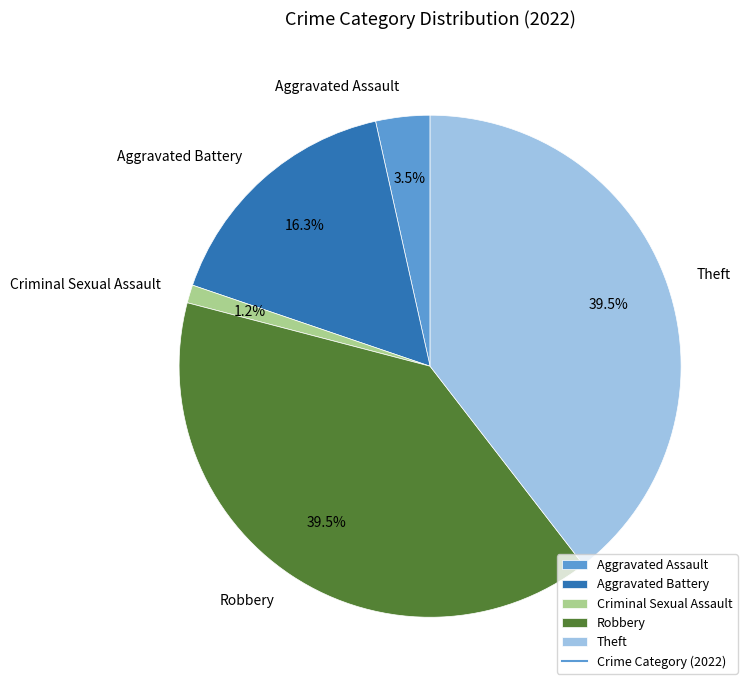

How many segments does this pie chart have?

5